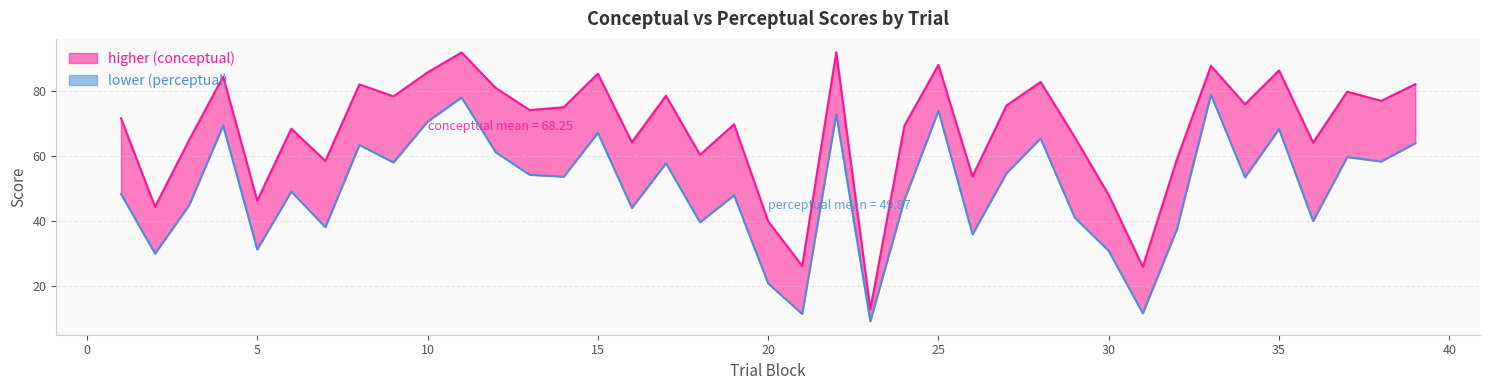

Which series has the largest range (max minus min)?

conceptual_line